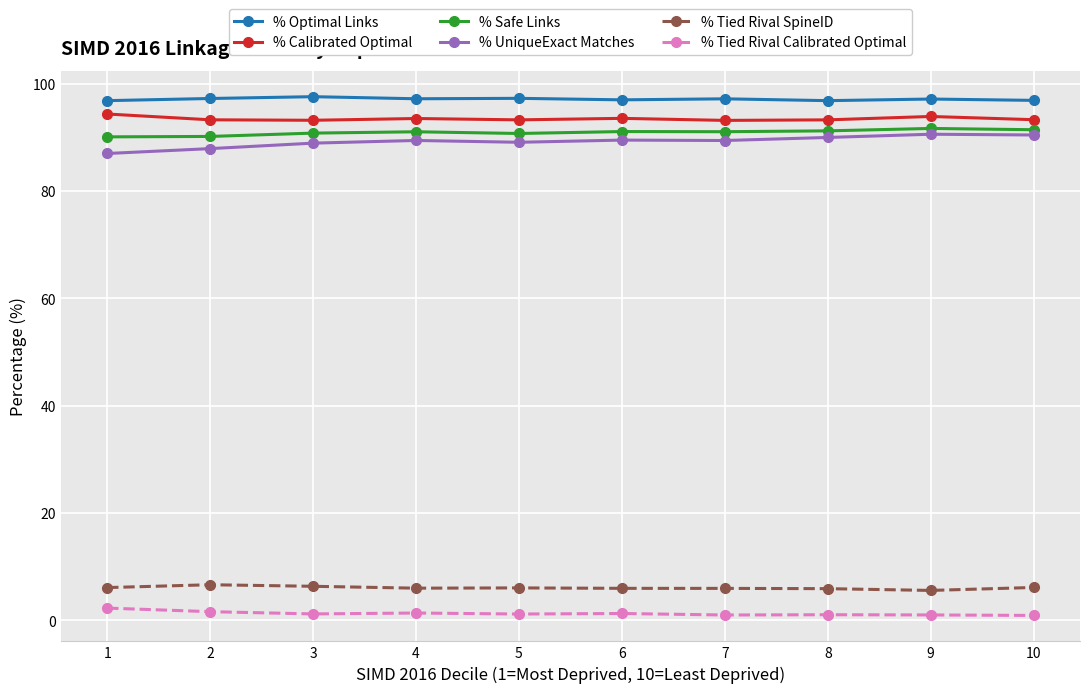

What is the sum of the % Calibrated Optimal values at 4 and 6?

187.1